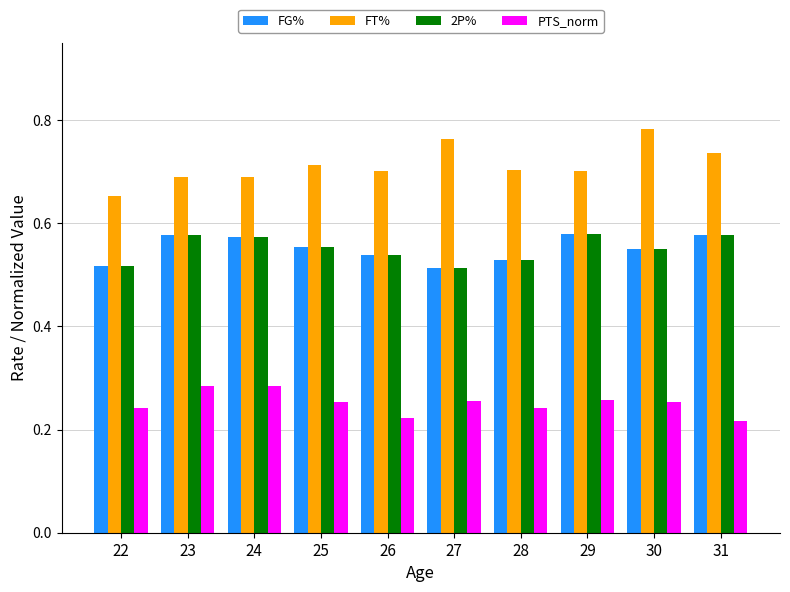

What are all the series names shown in the legend?

FG%, FT%, 2P%, PTS_norm